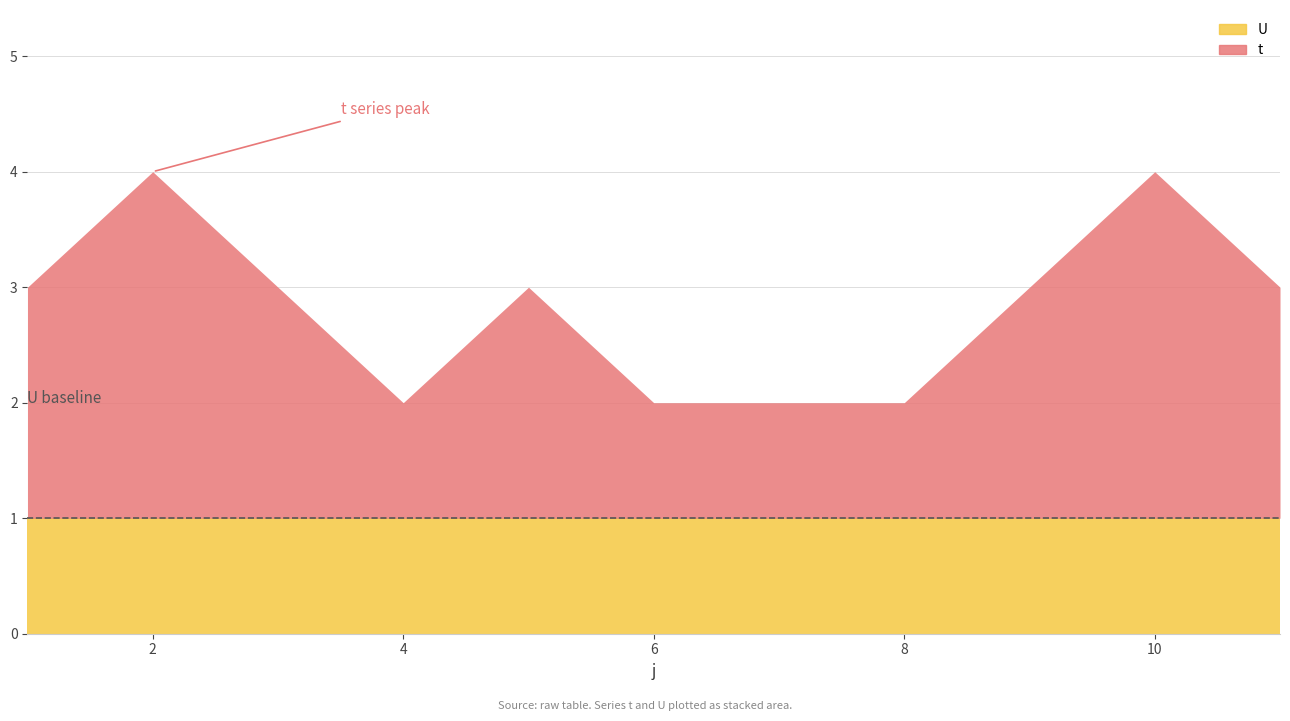

True or false: t has a value of 0 at 1.

False